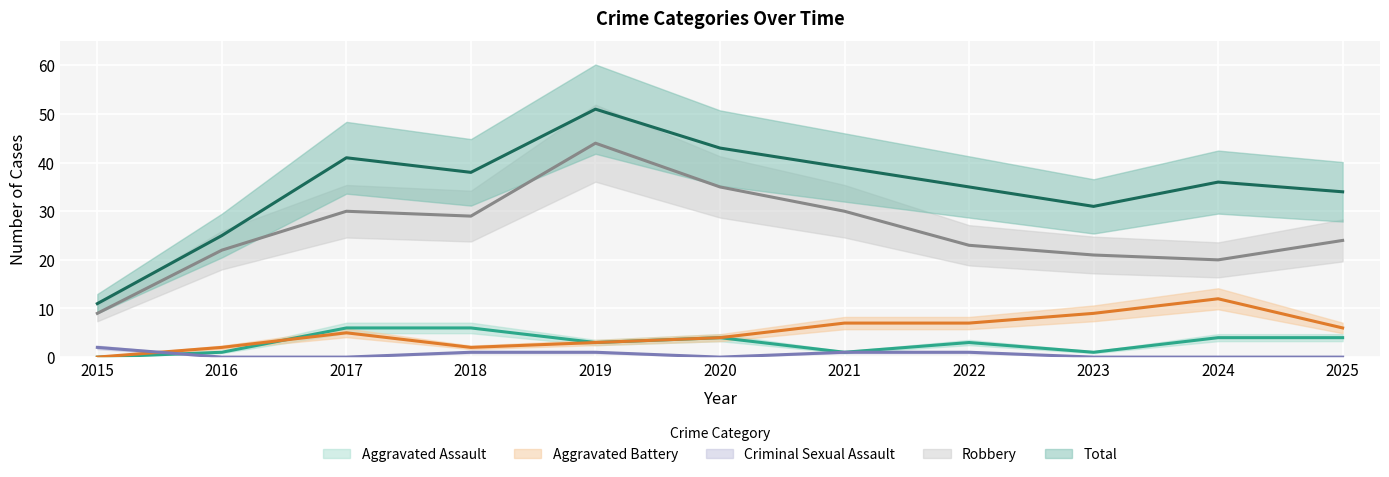

At which category does Aggravated Battery reach its first local peak?

2017